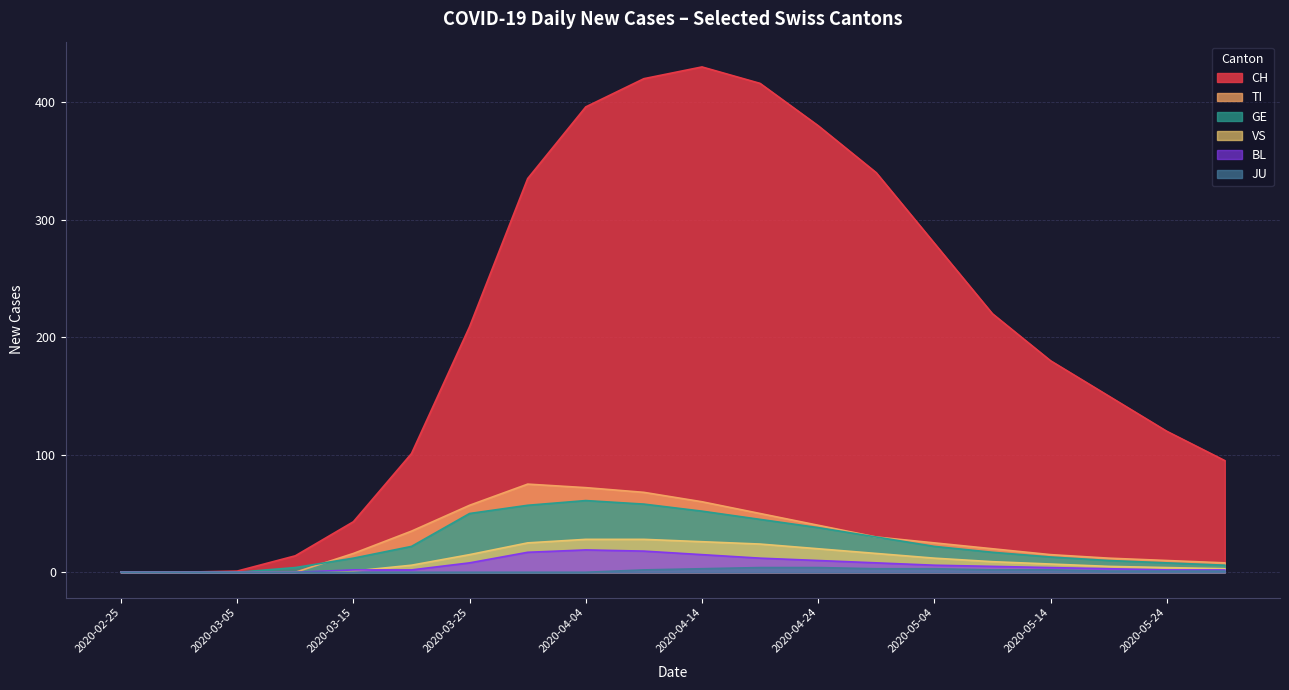

What position from the right is 2020-04-14?

10